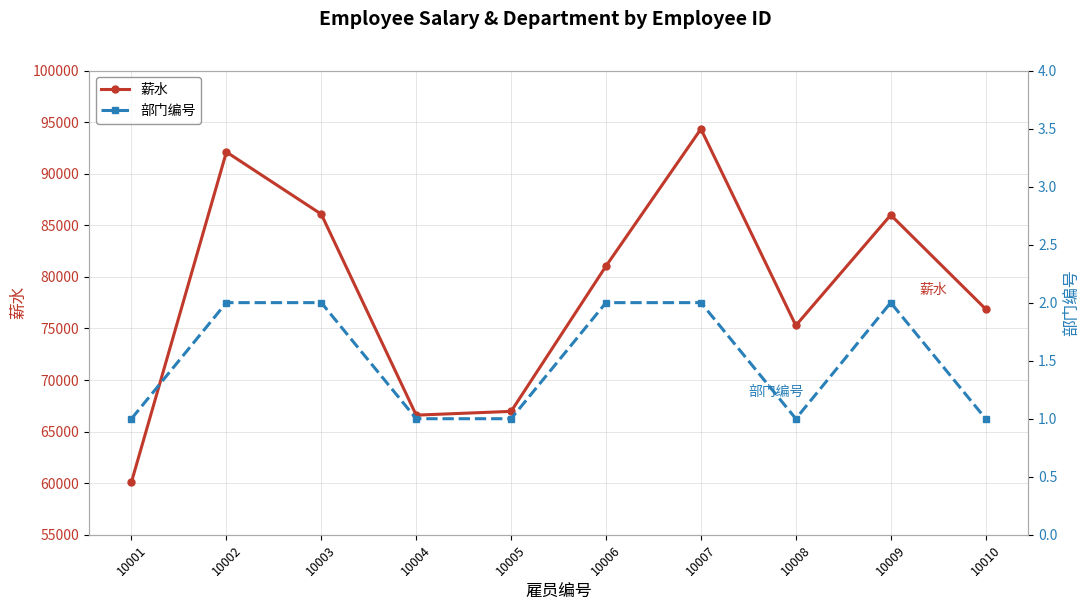

Between 10001 and 10003, which series saw the biggest shift?

薪水